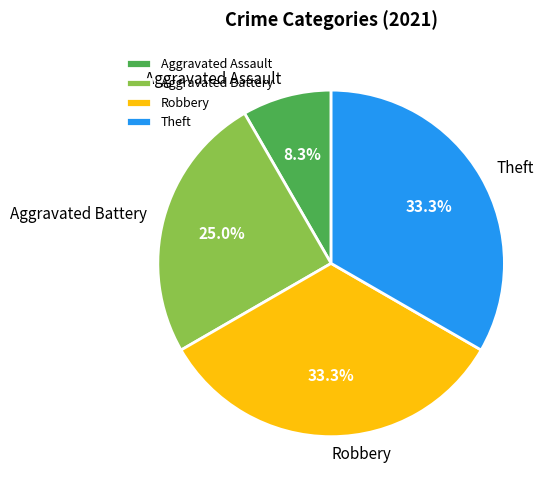

How many slices are in this pie chart?

4